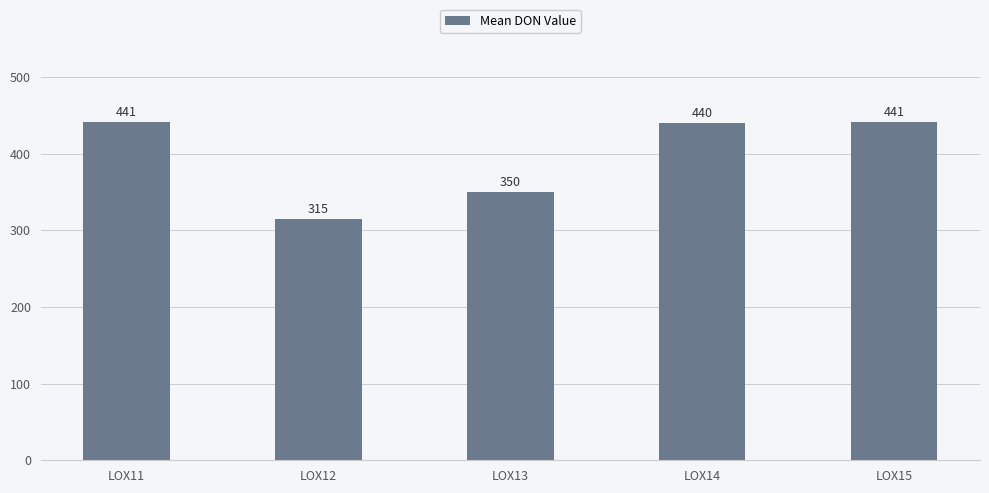

How many values are below 440?

2